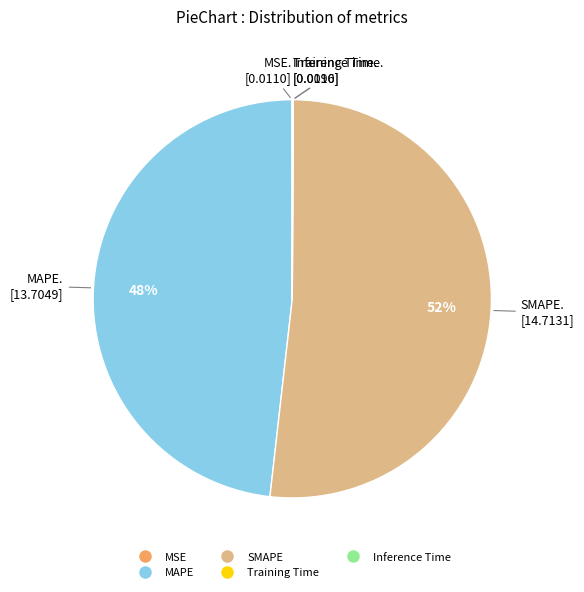

What is the majority slice?

SMAPE